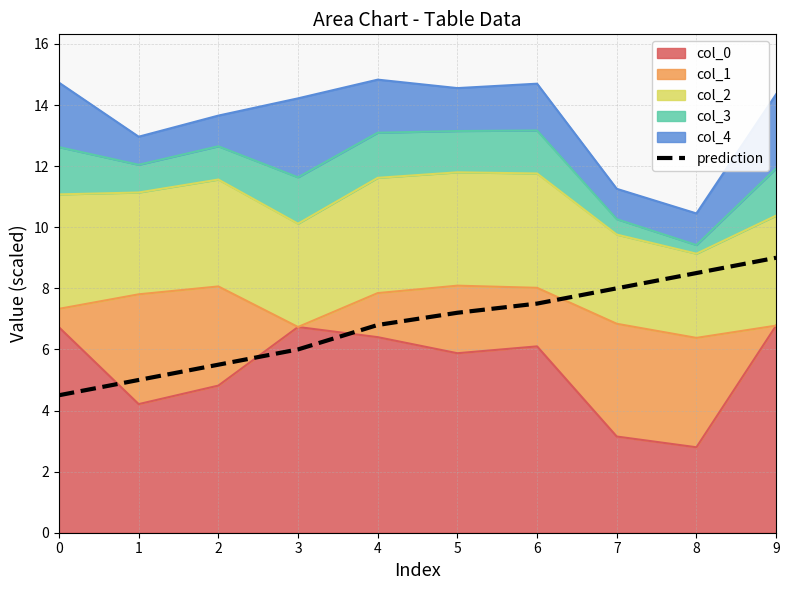

Which has a higher value, 6 or 1?

6